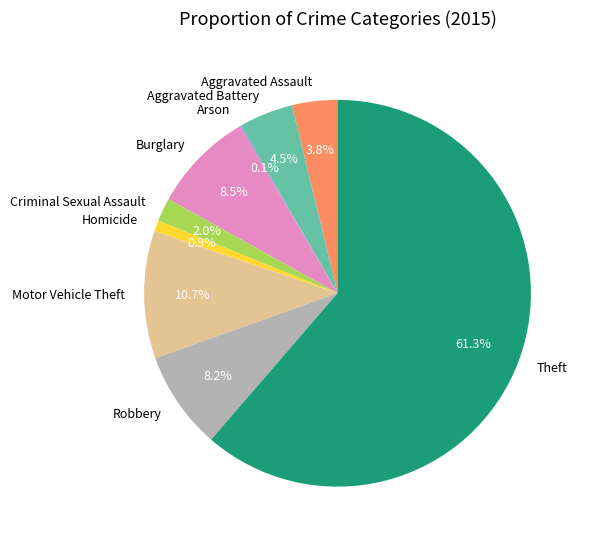

What is the largest slice in the pie chart?

Theft